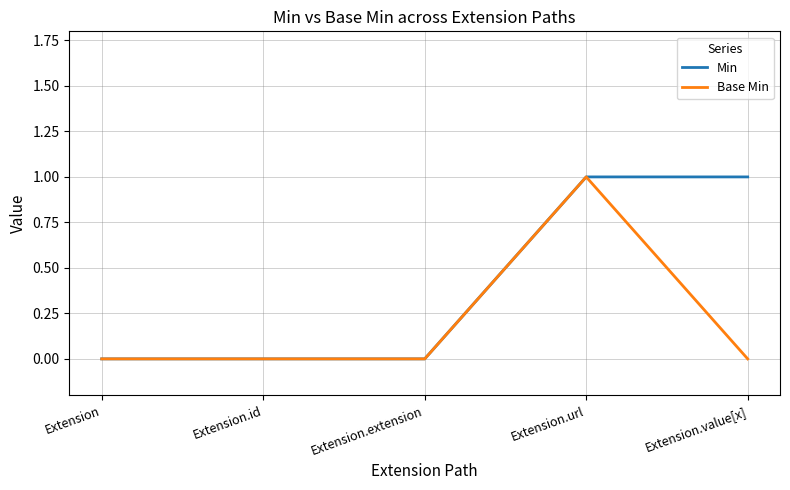

What position from the right is Extension.value[x]?

1